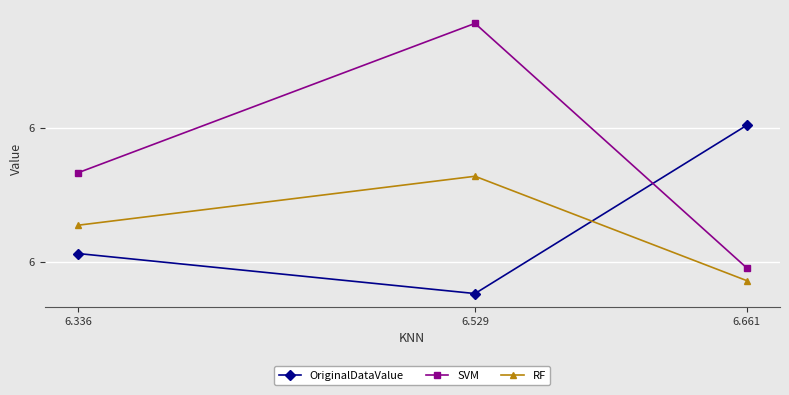

What is the difference between the highest and lowest values at 6.661?

0.6